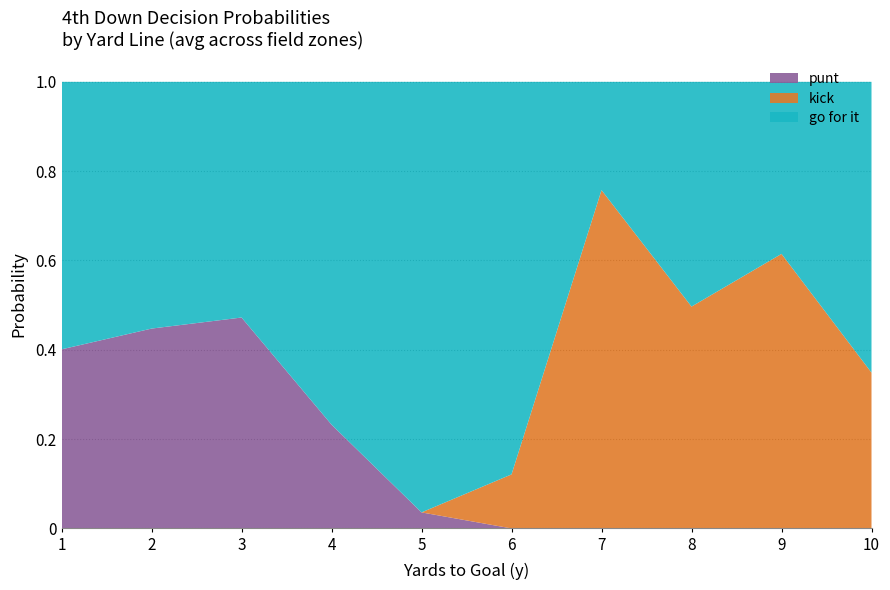

At which label does punt reach its peak?

3